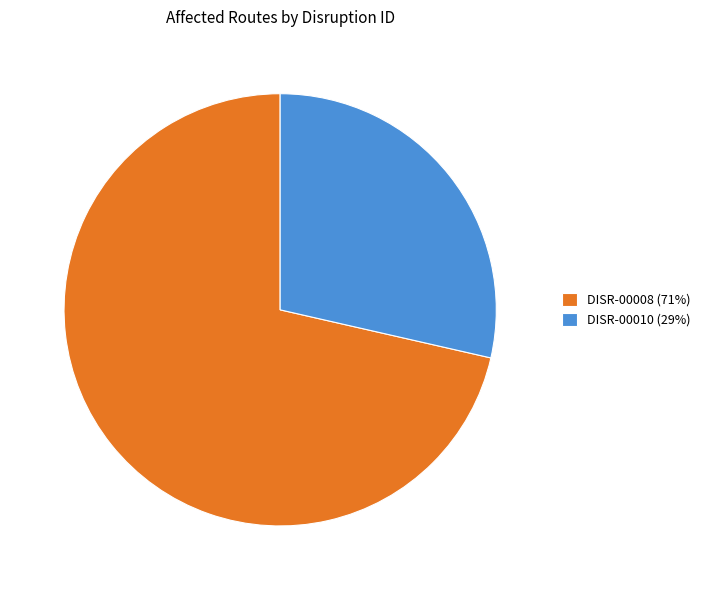

Which slice is the smallest?

DISR-00010